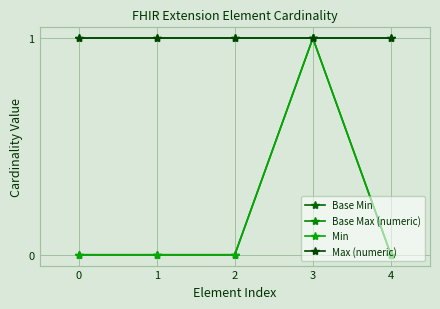

Does the chart have visible grid lines?

Yes